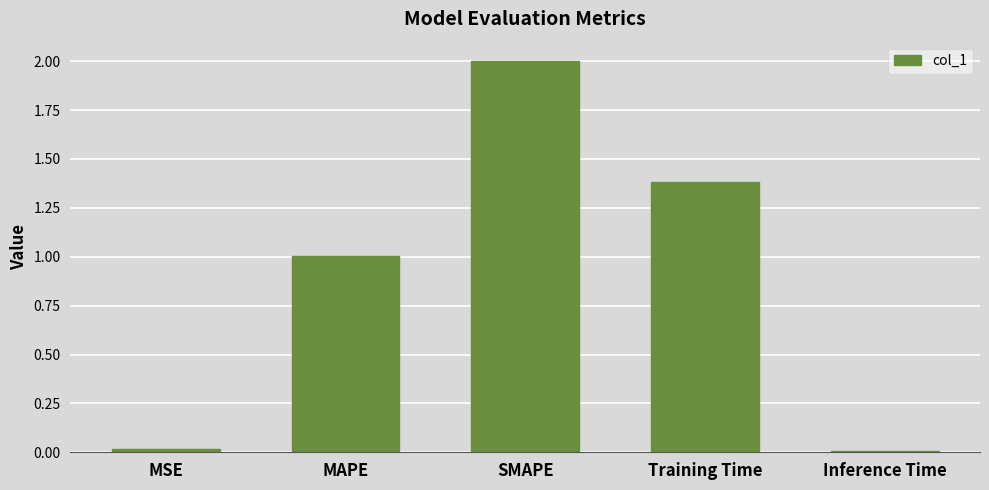

Count the number of data series in this chart.

1